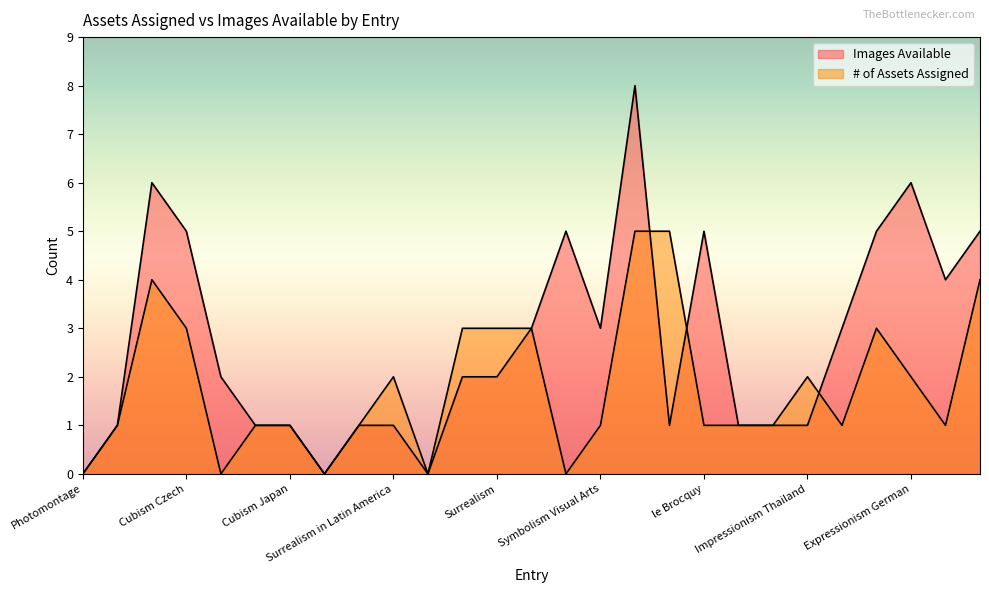

What is the average value of the Images Available series?

3